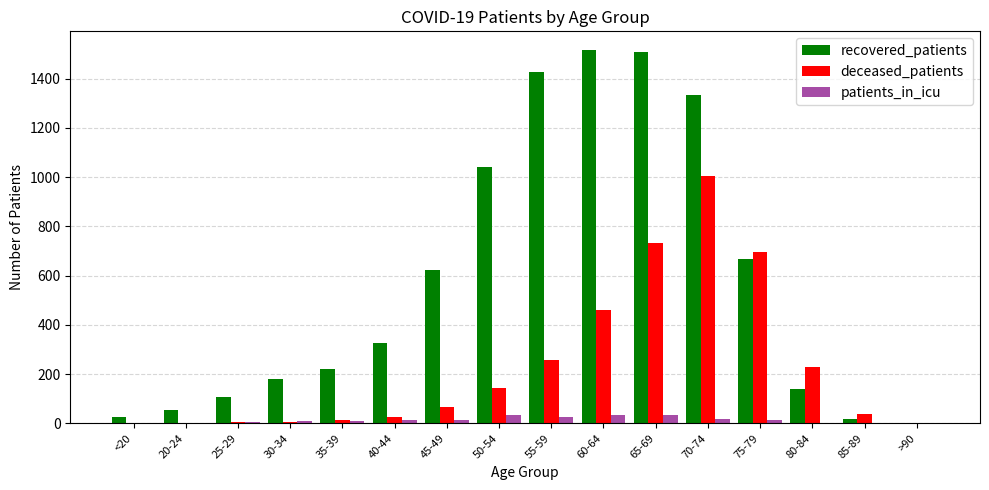

Does the chart contain stacked bars?

No